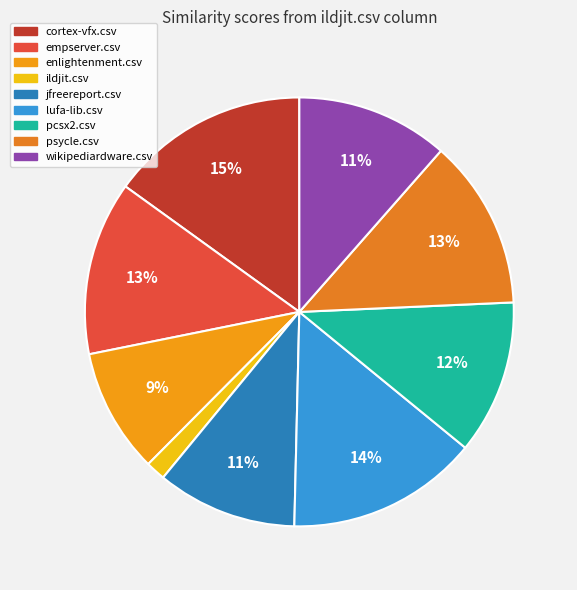

To the nearest percent, what portion does ildjit.csv represent?

1%